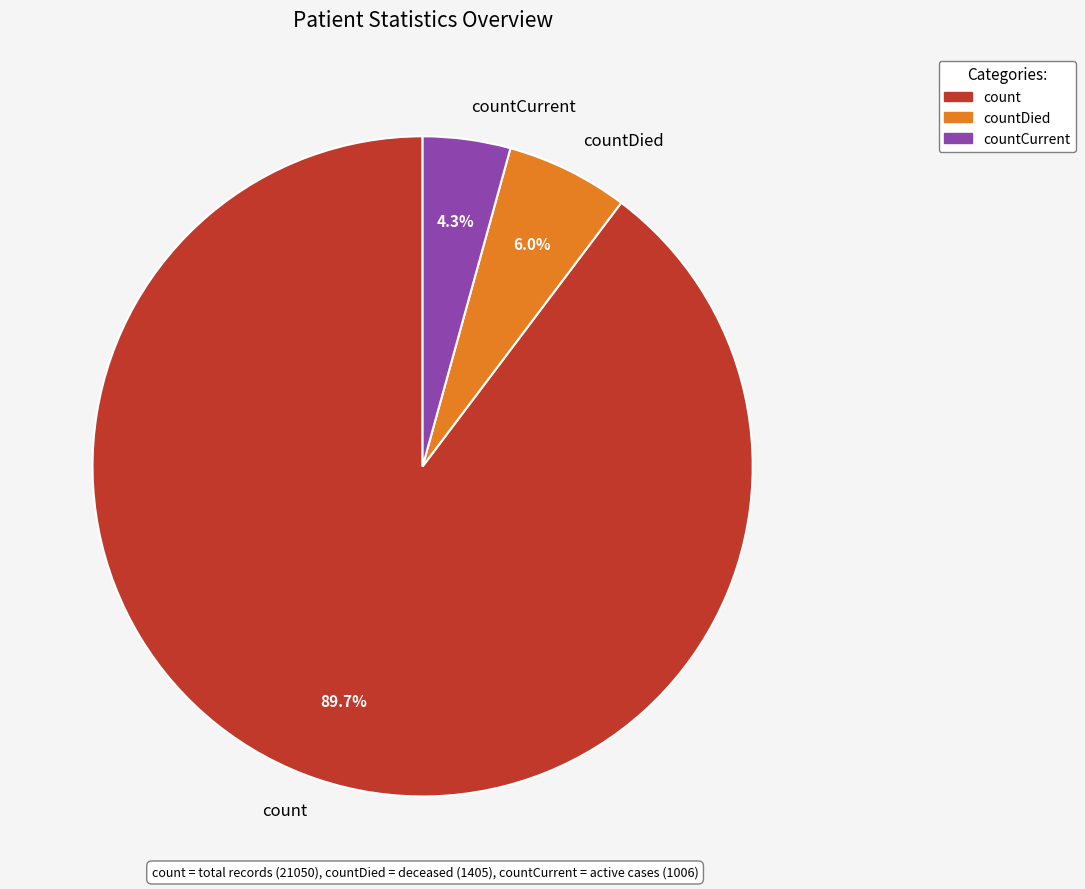

Which slice is the smallest?

countCurrent